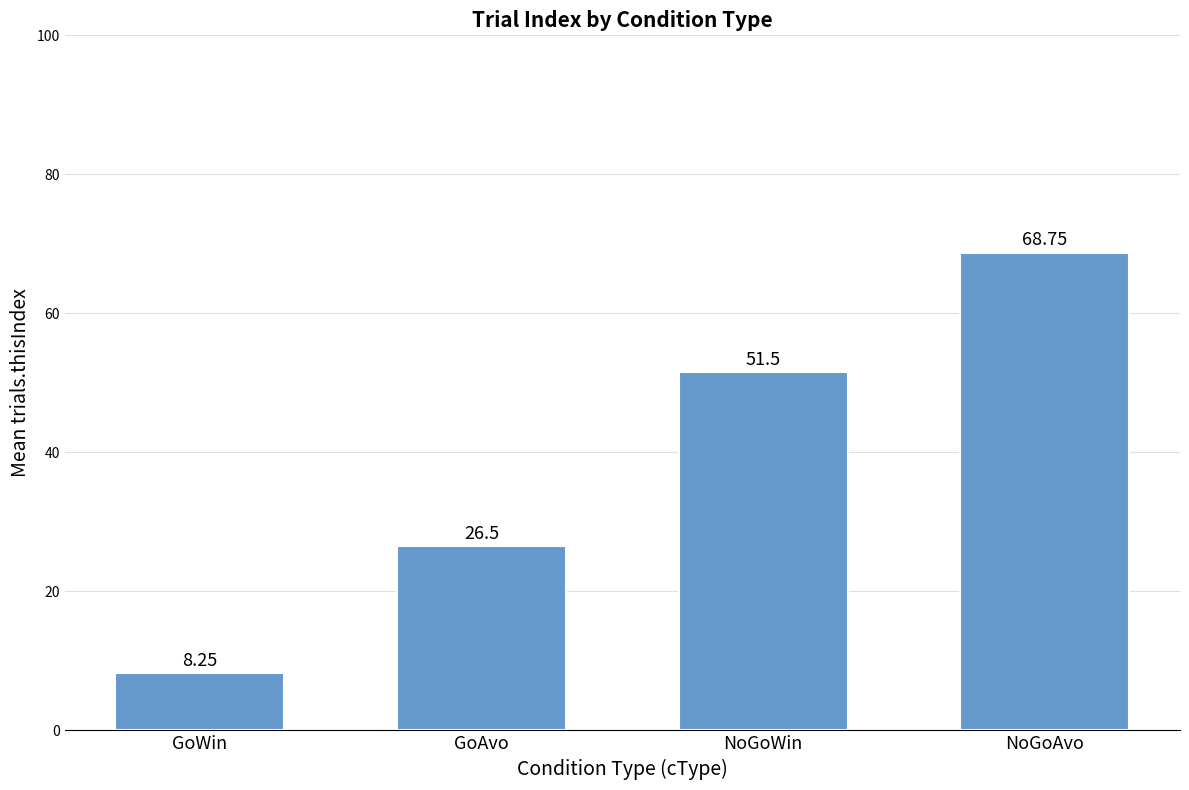

How many bars are there in total?

4